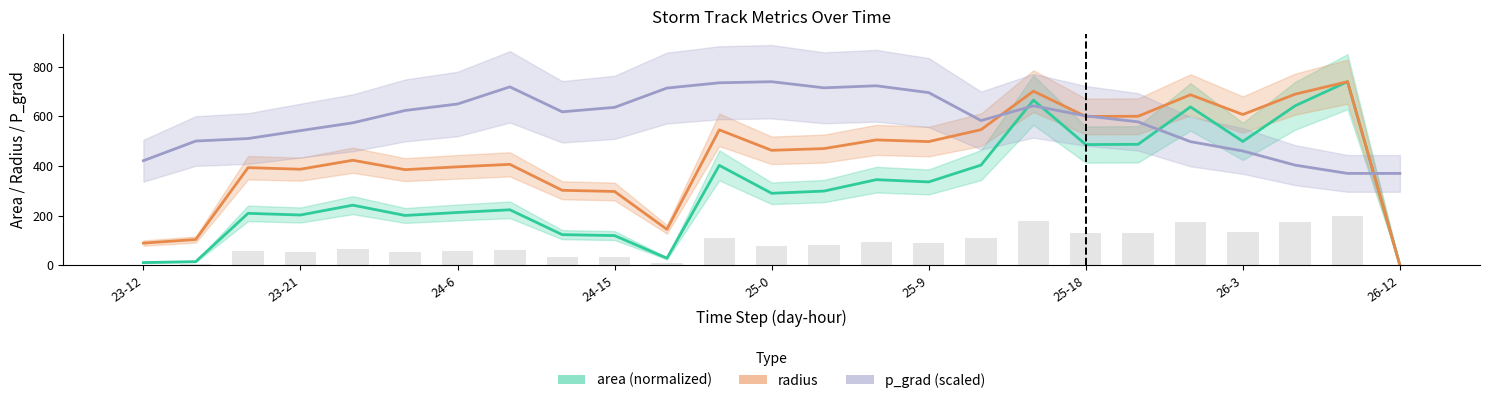

What position from the right is 24-9?

18